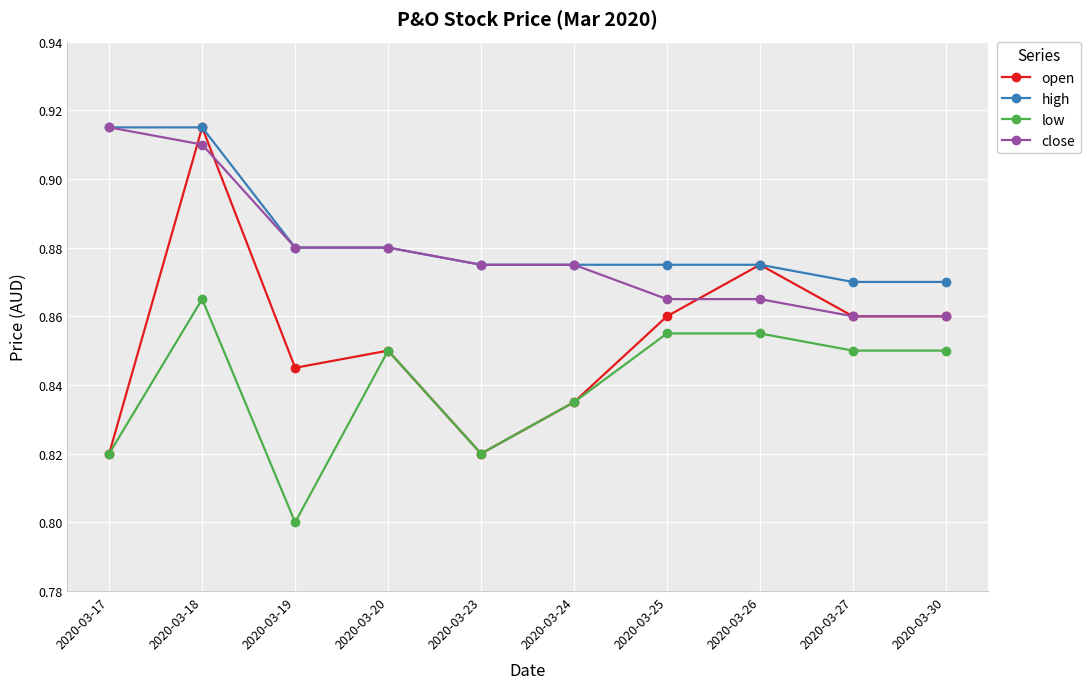

True or false: close and low intersect in this chart.

False